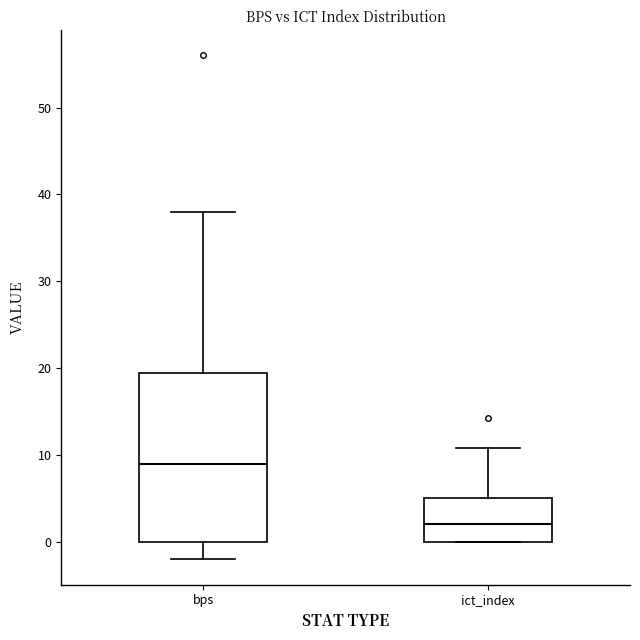

Reading left to right, transcribe this box plot: for each box, give where its median line is, the range the box spans, and where its two whiskers end, as read against the y-axis. The values are not printed on the chart, so give them approximately, as read against the axis.

bps: median 9, box 0 to 20, whiskers -2 to 38
ict_index: median 2, box 0 to 5, whiskers 0 to 11